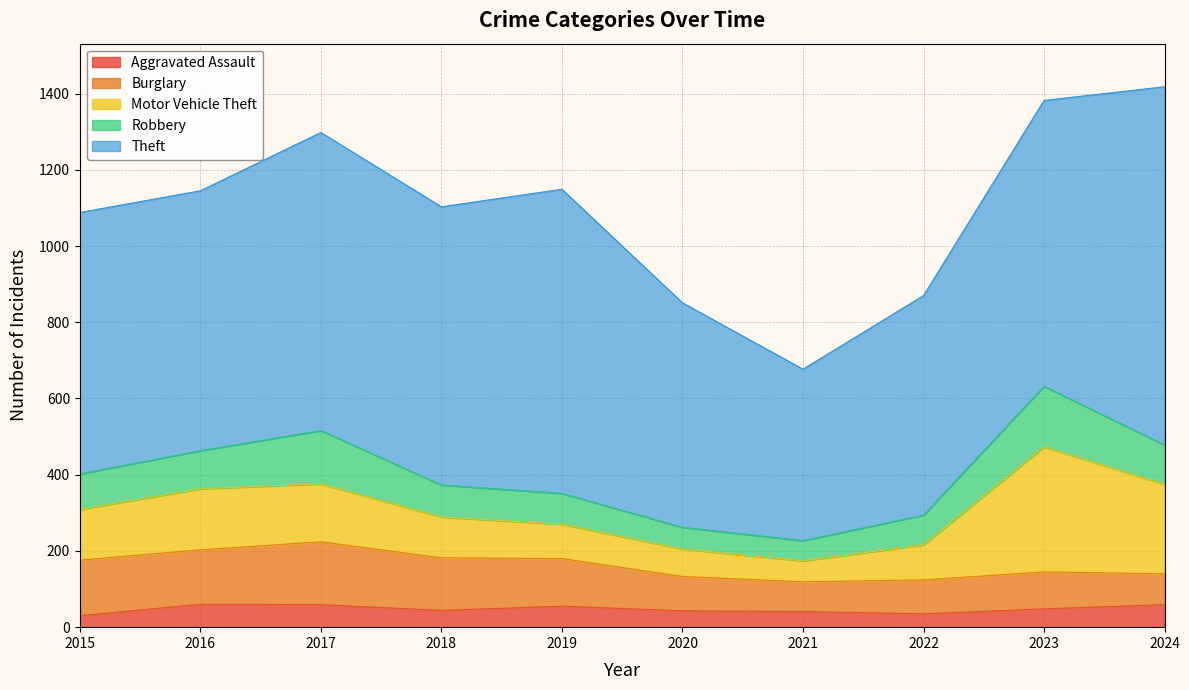

At which label is Robbery closest to 106?

2024